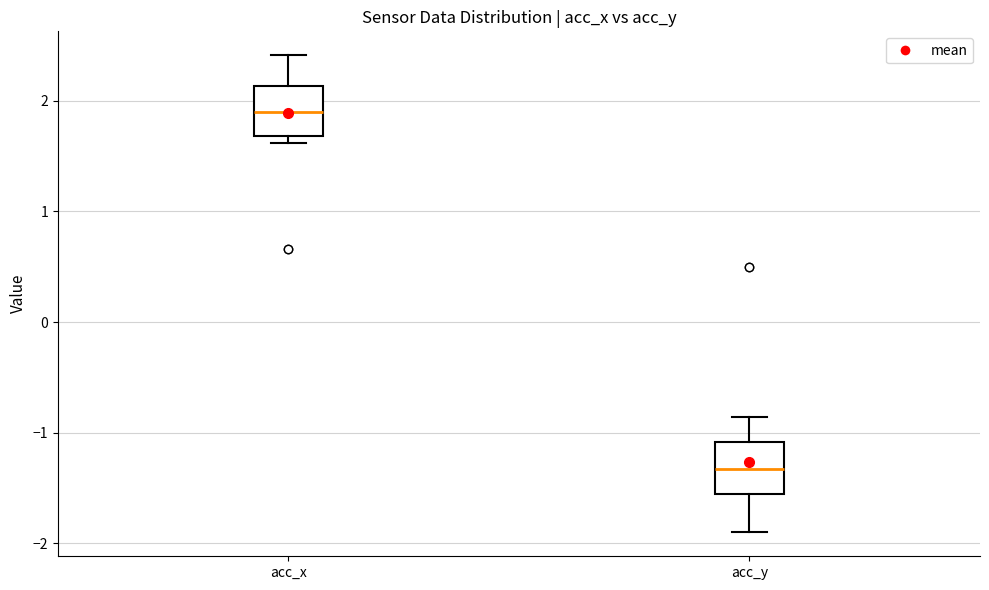

Reading left to right, read every box against the y-axis: the position of its median line, the range the box covers, and the ends of its whiskers. The values are not printed on the chart, so give them approximately, as read against the axis.

acc_x: median 1.9, box 1.7 to 2.1, whiskers 1.6 to 2.4
acc_y: median -1.3, box -1.5 to -1.1, whiskers -1.9 to -0.9